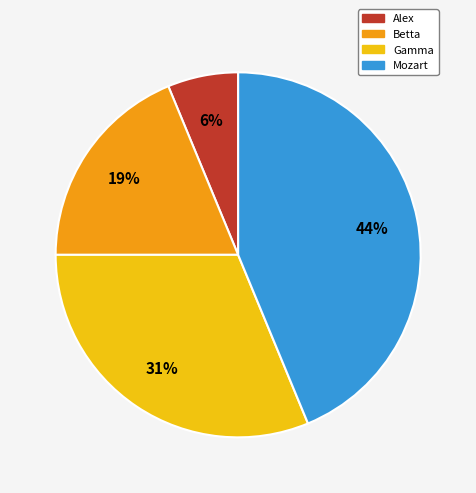

Which has a higher value, Betta or Gamma?

Gamma